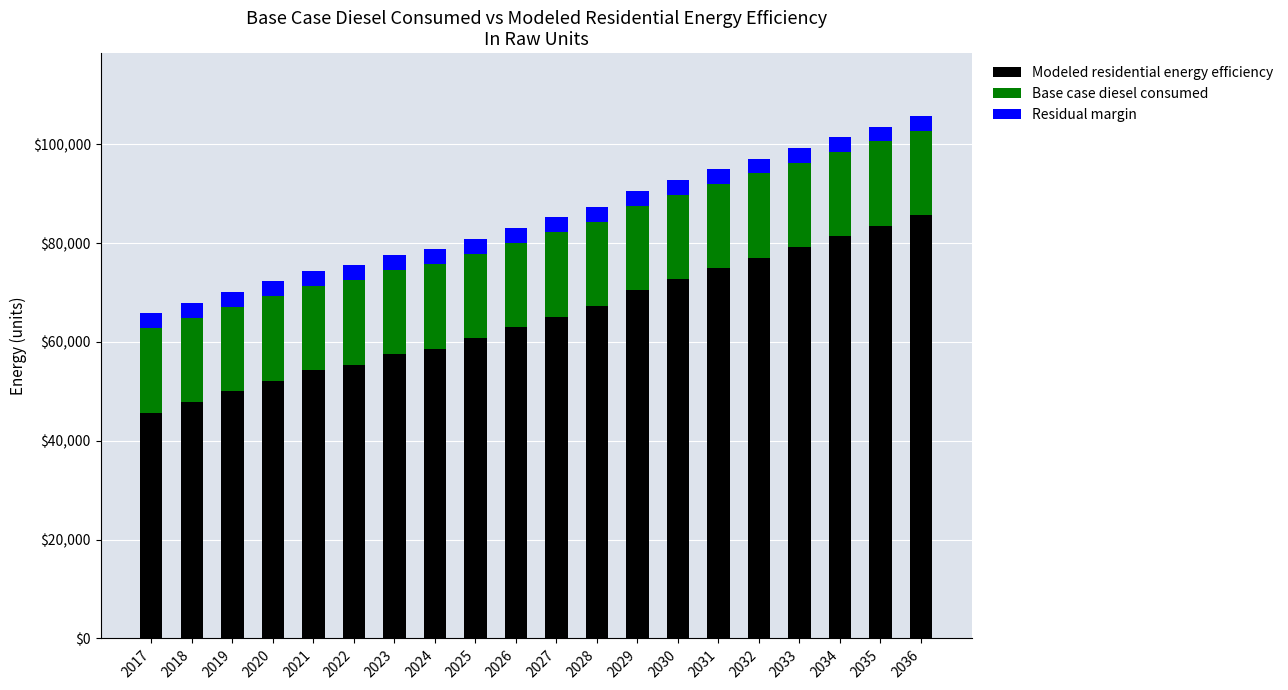

How many distinct data groups are displayed?

3